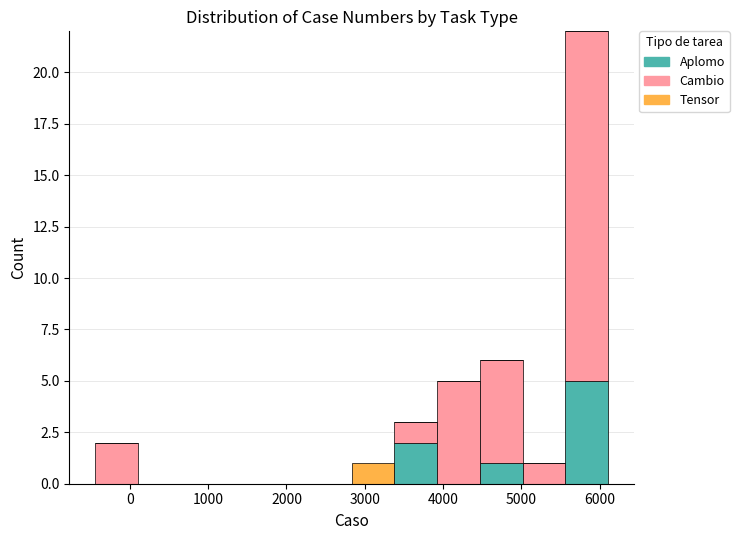

Which range on the x-axis has the tallest stacked bar (by total height)?

5600 to 6100